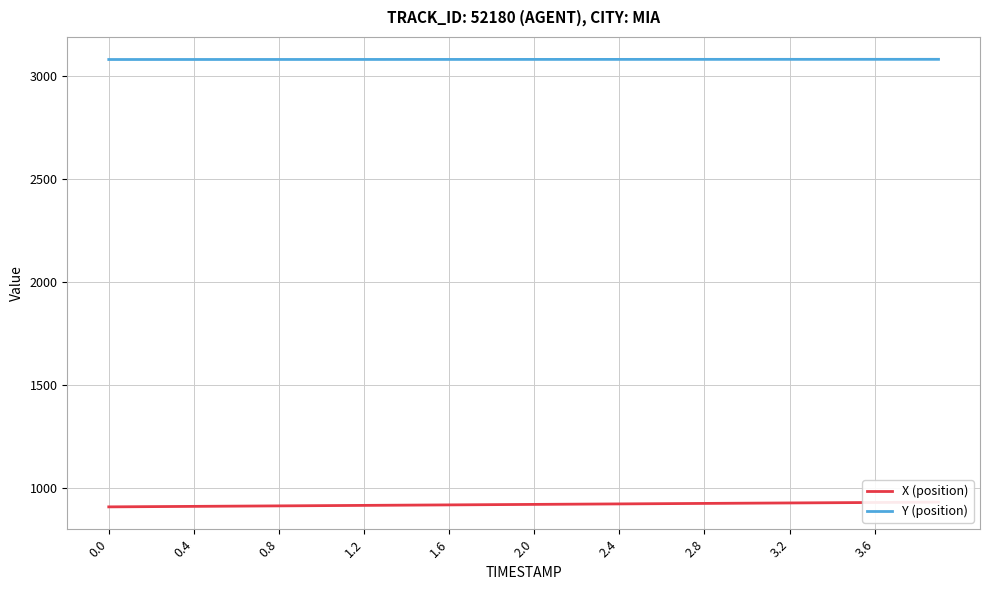

The value of Y (position) at 1.2 is 3082.0. True or false?

True